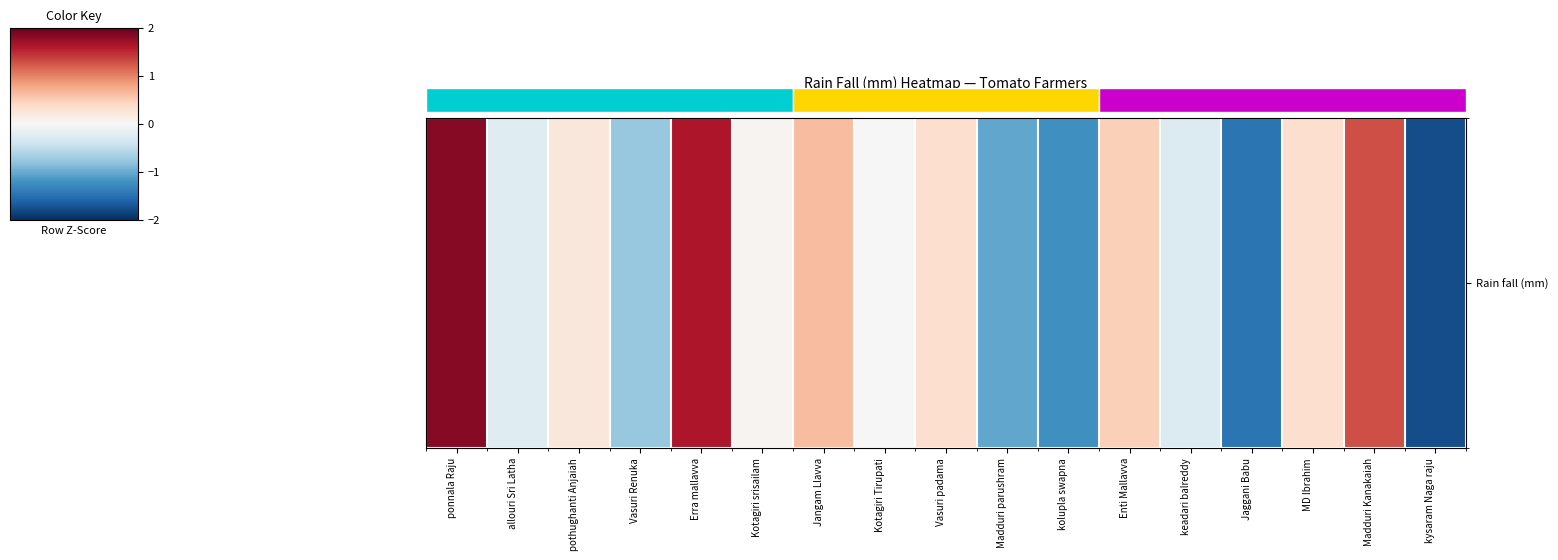

True or false: the data shows -2.3 at Jaggani Babu.

False